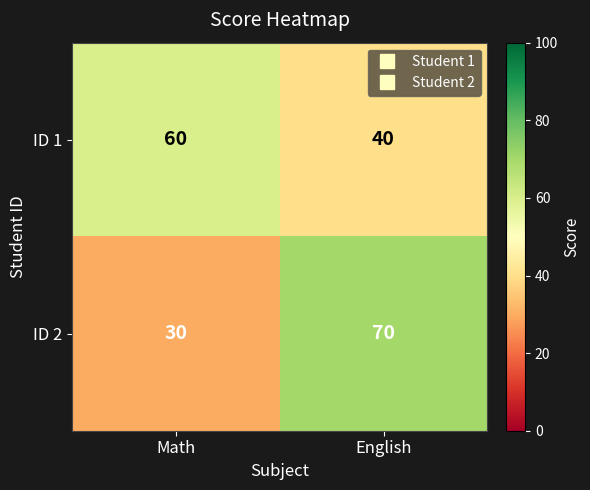

Is it true that ID 1 equals 40 at English?

True